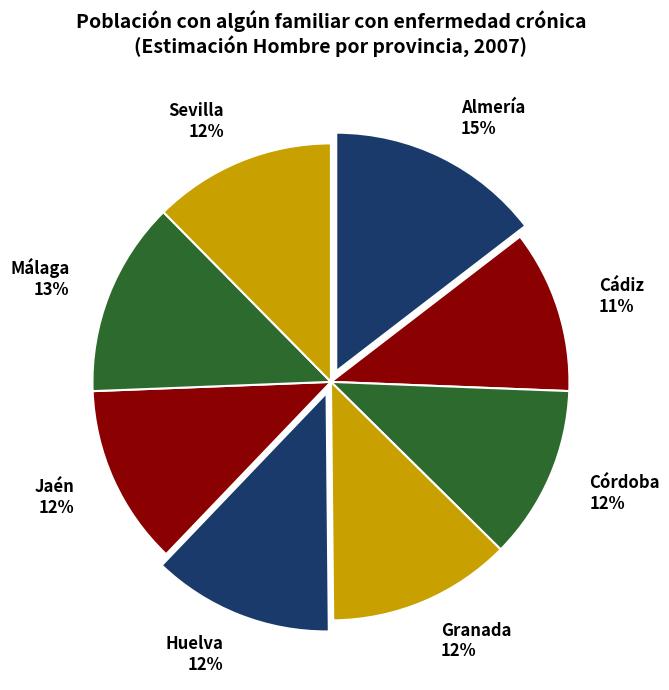

Is it true that Málaga is 13% of the pie?

True